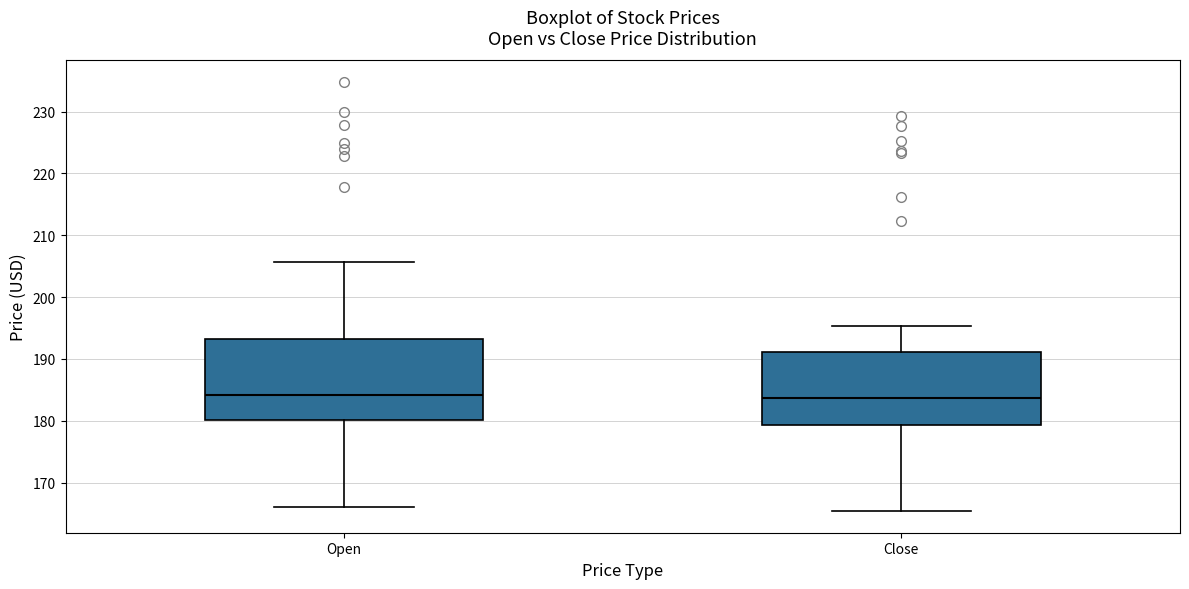

Reading left to right, transcribe this box plot: for each box, give where its median line is, the range the box spans, and where its two whiskers end, as read against the y-axis. The values are not printed on the chart, so give them approximately, as read against the axis.

Open: median 184, box 180 to 193, whiskers 166 to 206
Close: median 184, box 179 to 191, whiskers 165 to 195